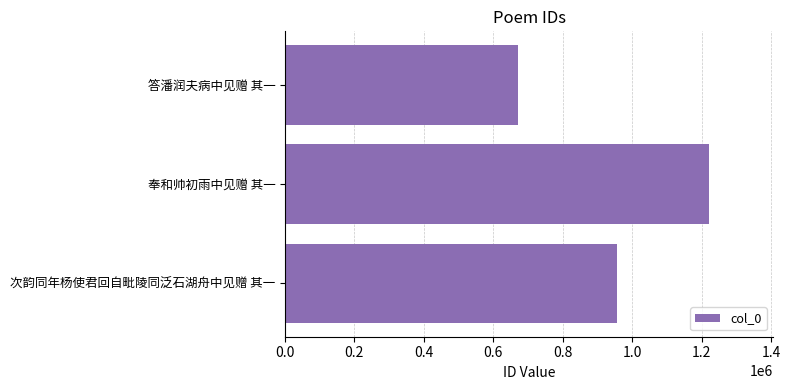

How many values are below 956485?

1